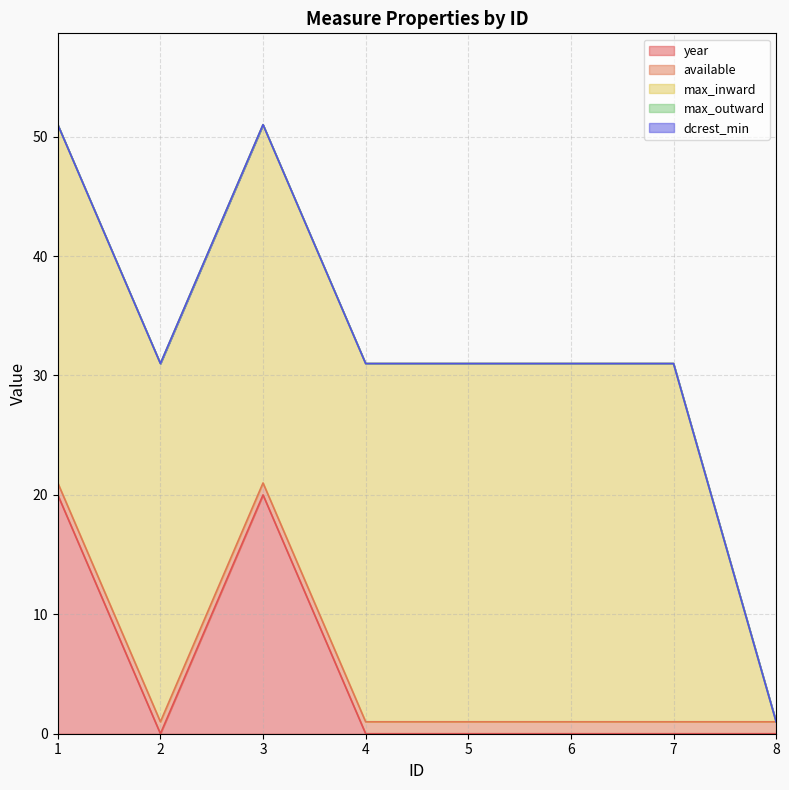

What are all the series names shown in the legend?

year, available, max_inward, max_outward, dcrest_min